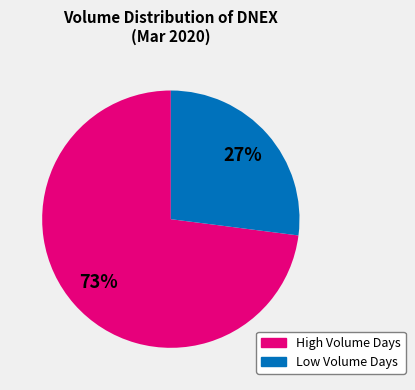

To the nearest percent, what is the difference between the largest and smallest slice percentages?

46%